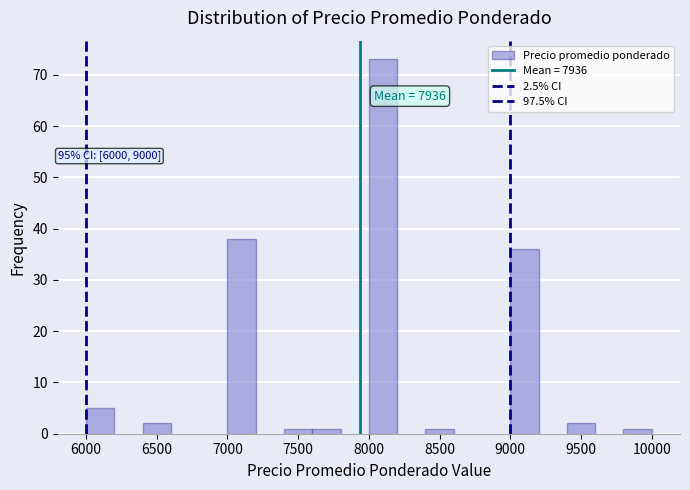

Over which range of the x-axis is the bar tallest?

8000 to 8200